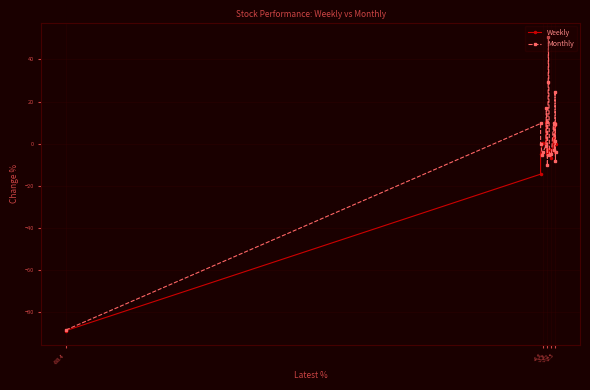

Which series has the widest spread of values?

Monthly